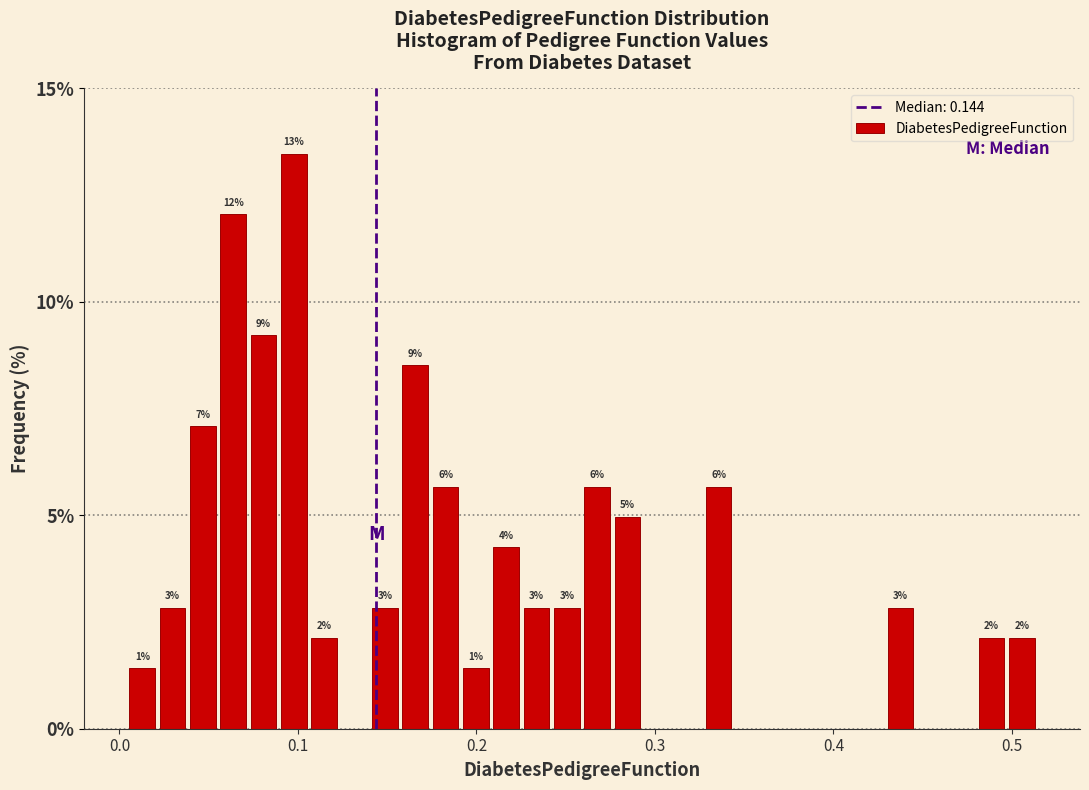

Read against the x-axis, roughly where is the centre of the tallest bar?

0.10